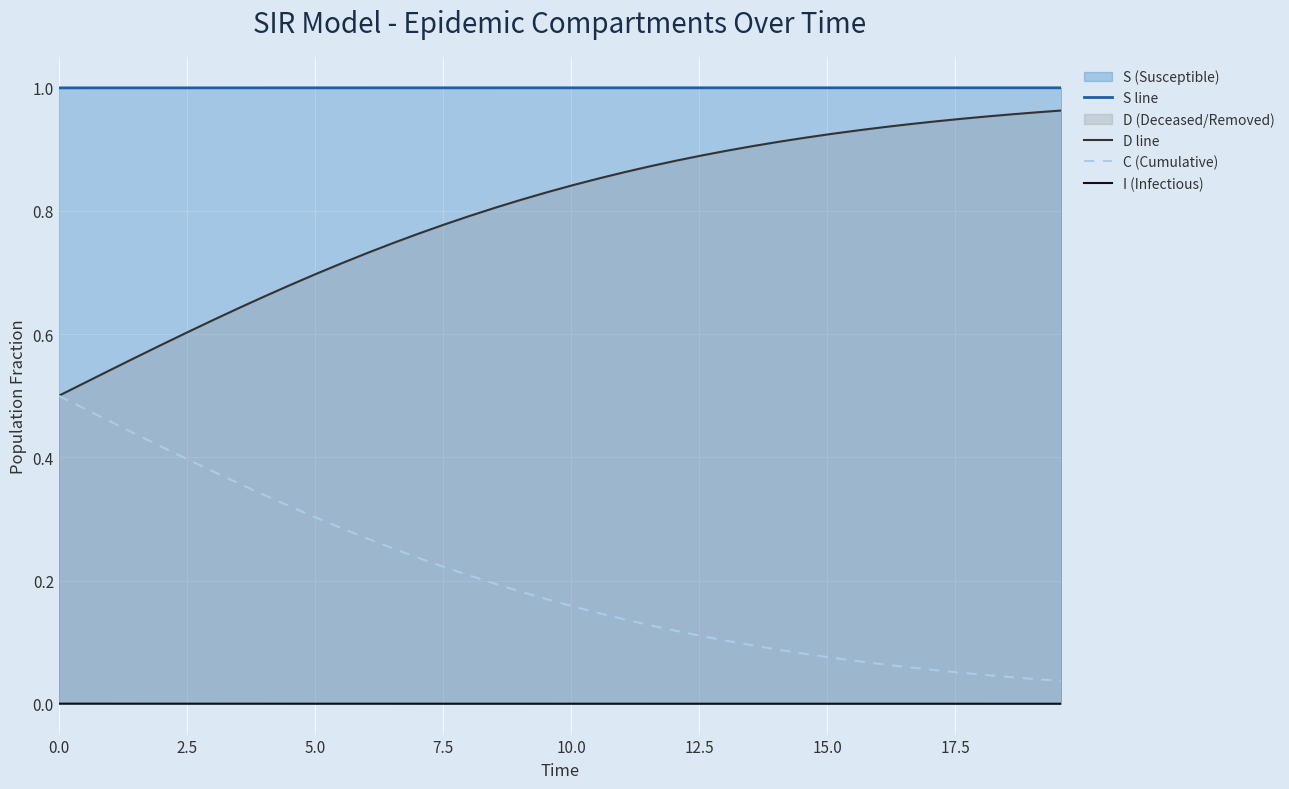

Reading left to right, extract all data points from this chart.

S line: 1.0	1.0	1.0	1.0	1.0	1.0	1.0	1.0	1.0	1.0	1.0	1.0	1.0	1.0	1.0	1.0	1.0	1.0	1.0	1.0	1.0	1.0	1.0	1.0	1.0	1.0	1.0	1.0	1.0	1.0	1.0	1.0	1.0	1.0	1.0	1.0	1.0	1.0	1.0	1.0
D line: 0.5	0.5	0.5	0.6	0.6	0.6	0.6	0.6	0.7	0.7	0.7	0.7	0.7	0.7	0.8	0.8	0.8	0.8	0.8	0.8	0.8	0.9	0.9	0.9	0.9	0.9	0.9	0.9	0.9	0.9	0.9	0.9	0.9	0.9	0.9	0.9	1.0	1.0	1.0	1.0
C (Cumulative): 0.5	0.5	0.5	0.4	0.4	0.4	0.4	0.4	0.3	0.3	0.3	0.3	0.3	0.3	0.2	0.2	0.2	0.2	0.2	0.2	0.2	0.1	0.1	0.1	0.1	0.1	0.1	0.1	0.1	0.1	0.1	0.1	0.1	0.1	0.1	0.1	0.0	0.0	0.0	0.0
I (Infectious): 0.0	0.0	0.0	0.0	0.0	0.0	0.0	0.0	0.0	0.0	0.0	0.0	0.0	0.0	0.0	0.0	0.0	0.0	0.0	0.0	0.0	0.0	0.0	0.0	0.0	0.0	0.0	0.0	0.0	0.0	0.0	0.0	0.0	0.0	0.0	0.0	0.0	0.0	0.0	0.0